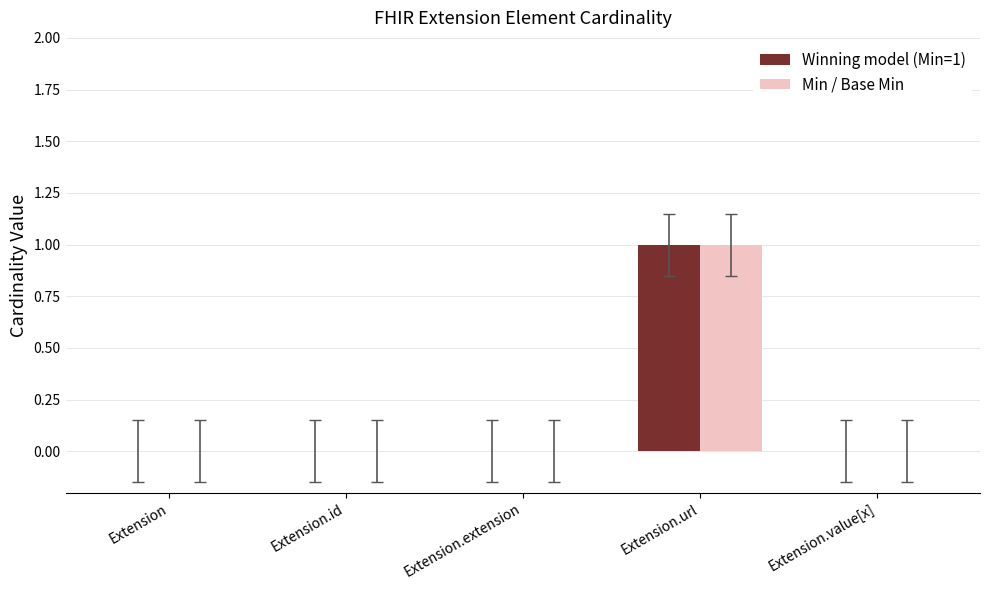

Are the bars horizontal?

No